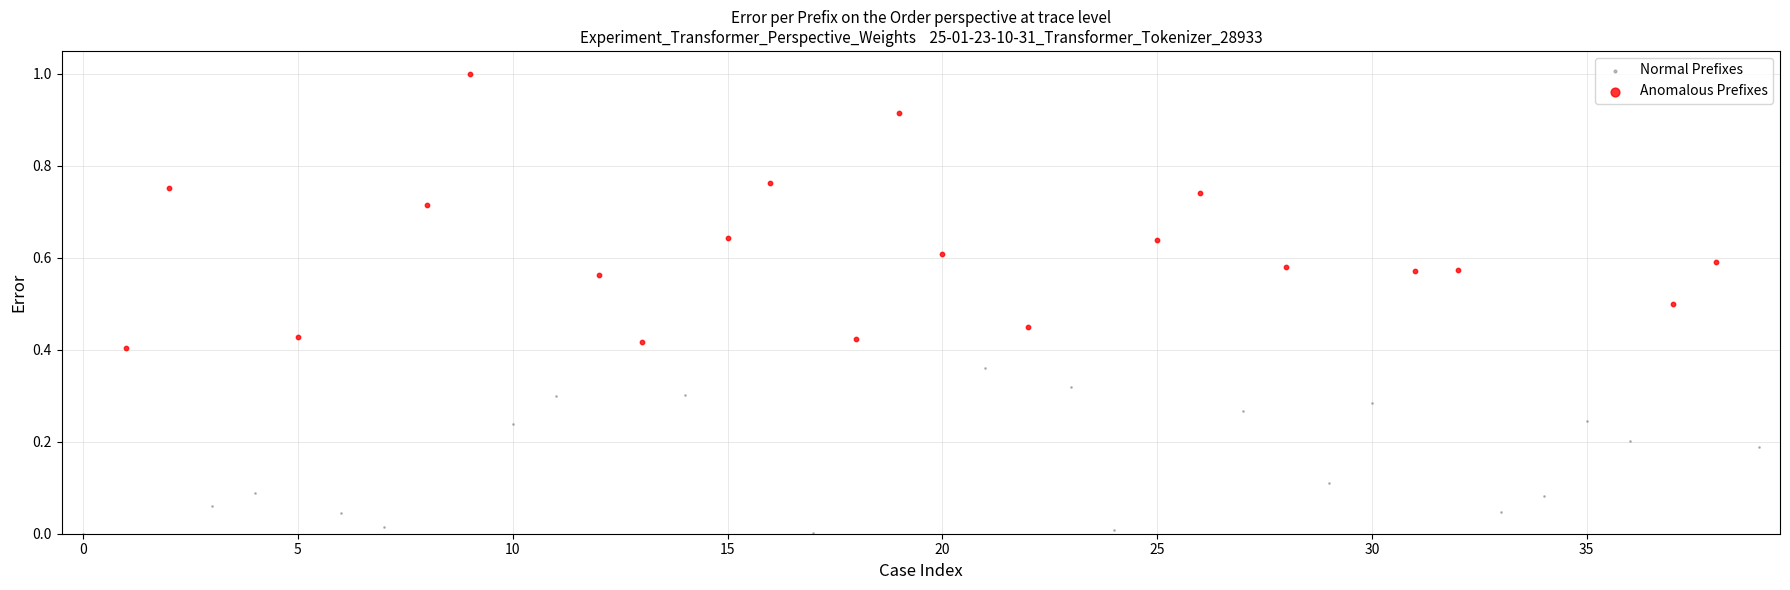

Which series has the widest spread of Y values?

Anomalous Prefixes